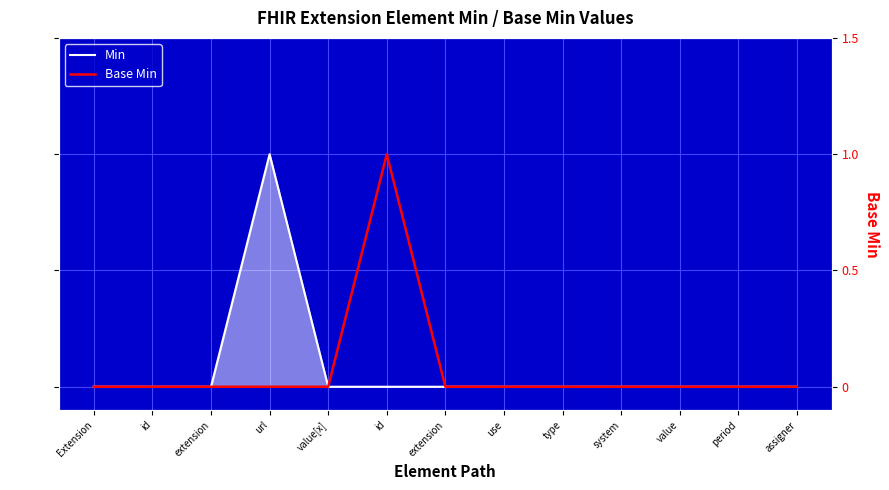

What is the label of the 12th point from the right?

id